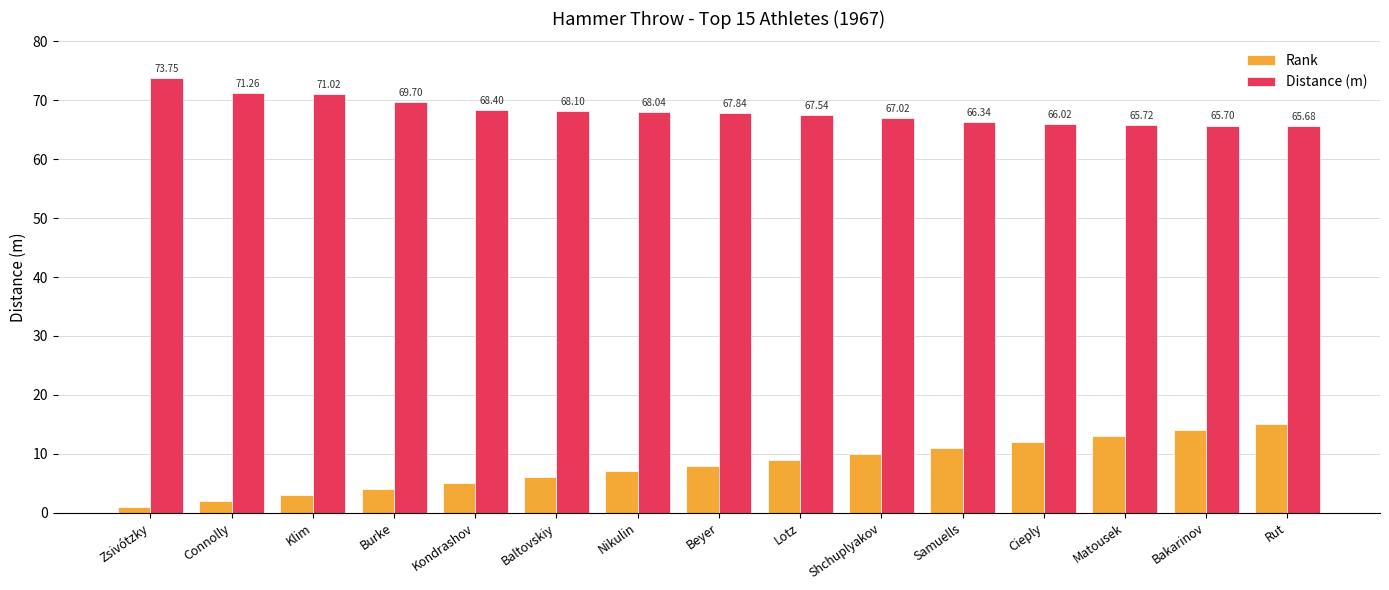

Reading left to right, extract all data points from this chart.

Rank: 1.0	2.0	3.0	4.0	5.0	6.0	7.0	8.0	9.0	10.0	11.0	12.0	13.0	14.0	15.0
Distance (m): 73.8	71.3	71.0	69.7	68.4	68.1	68.0	67.8	67.5	67.0	66.3	66.0	65.7	65.7	65.7